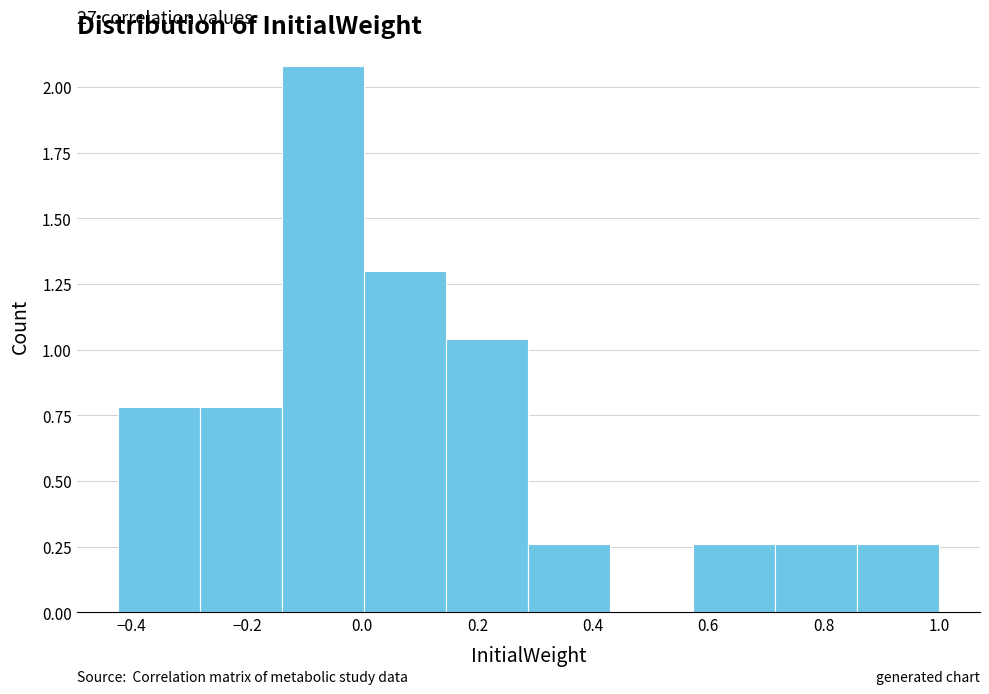

Over which range of the x-axis is the bar tallest?

-0.14 to 0.00